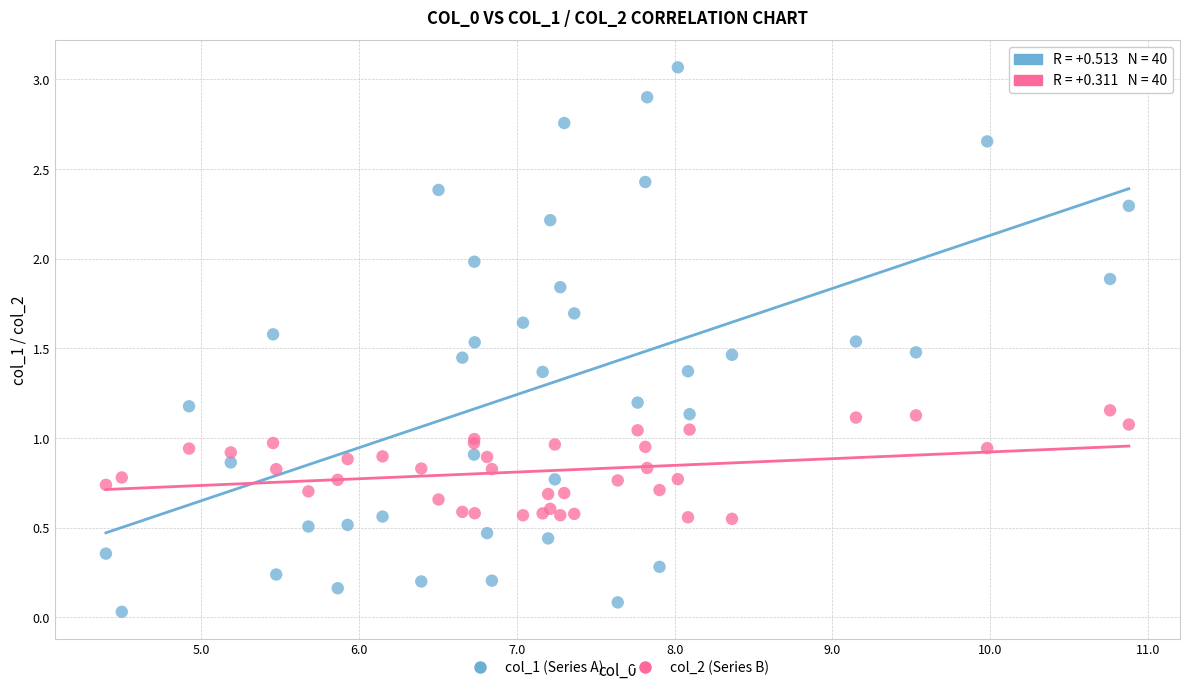

Which series reaches the maximum Y coordinate?

col_1 (Series A)